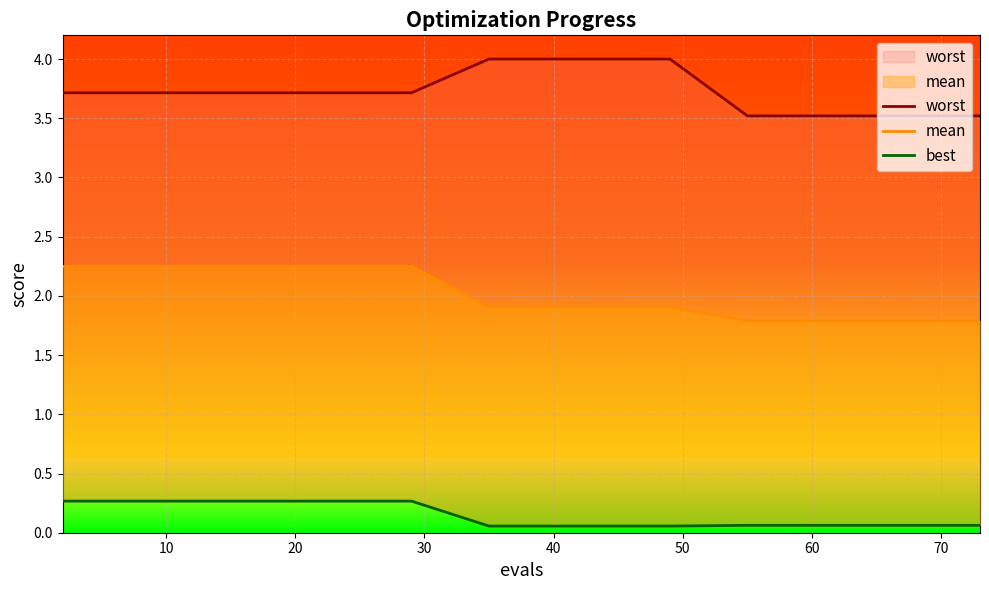

Rank the series by their average value, from lowest to highest.

best, mean, worst